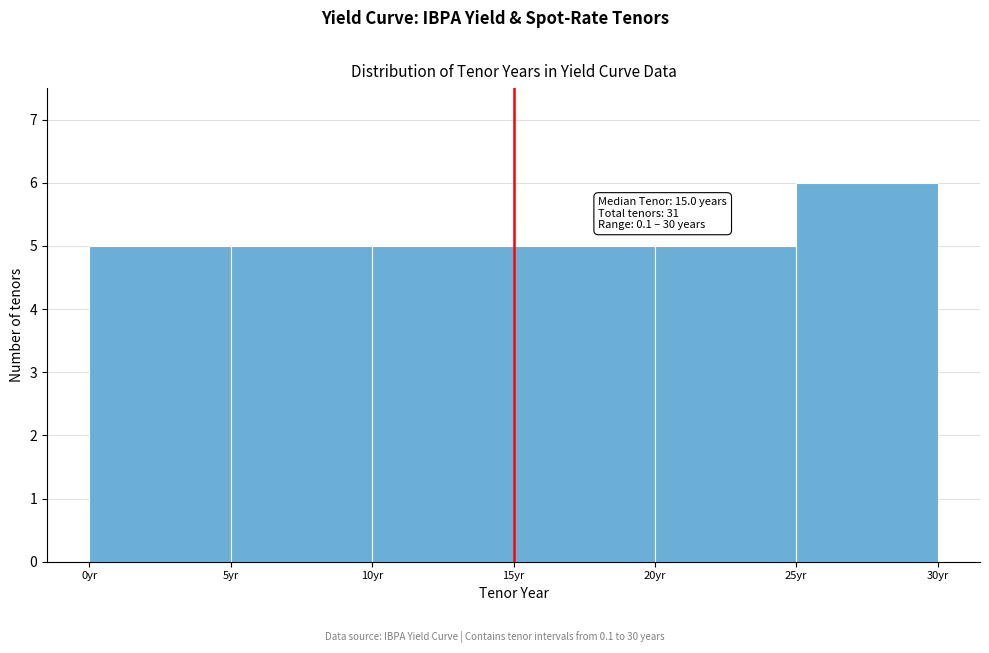

Which range on the x-axis has the tallest bar?

25 to 30